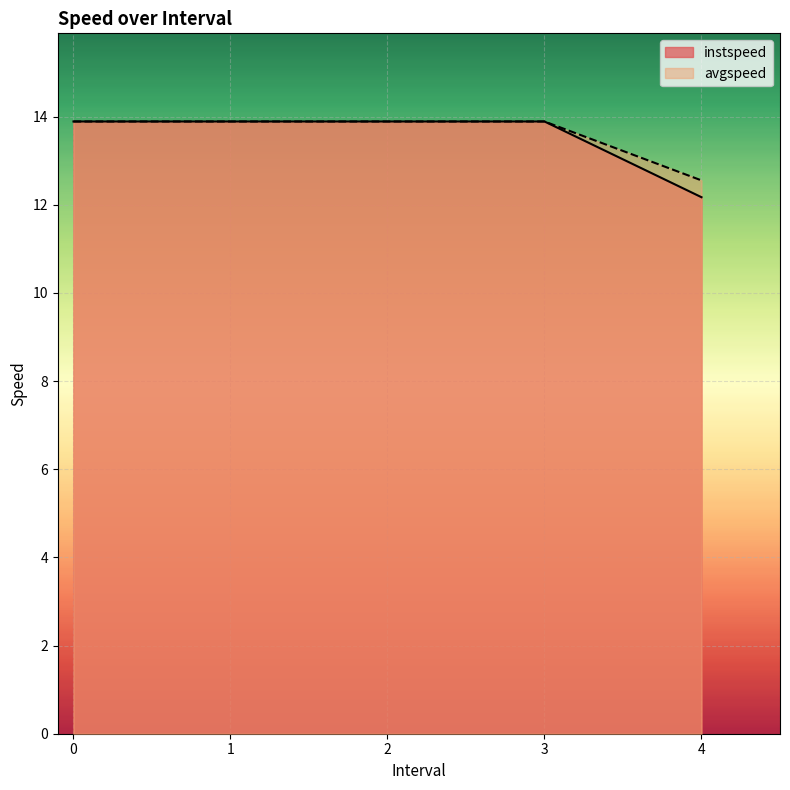

Rank the series at 2 from lowest to highest value.

instspeed, avgspeed